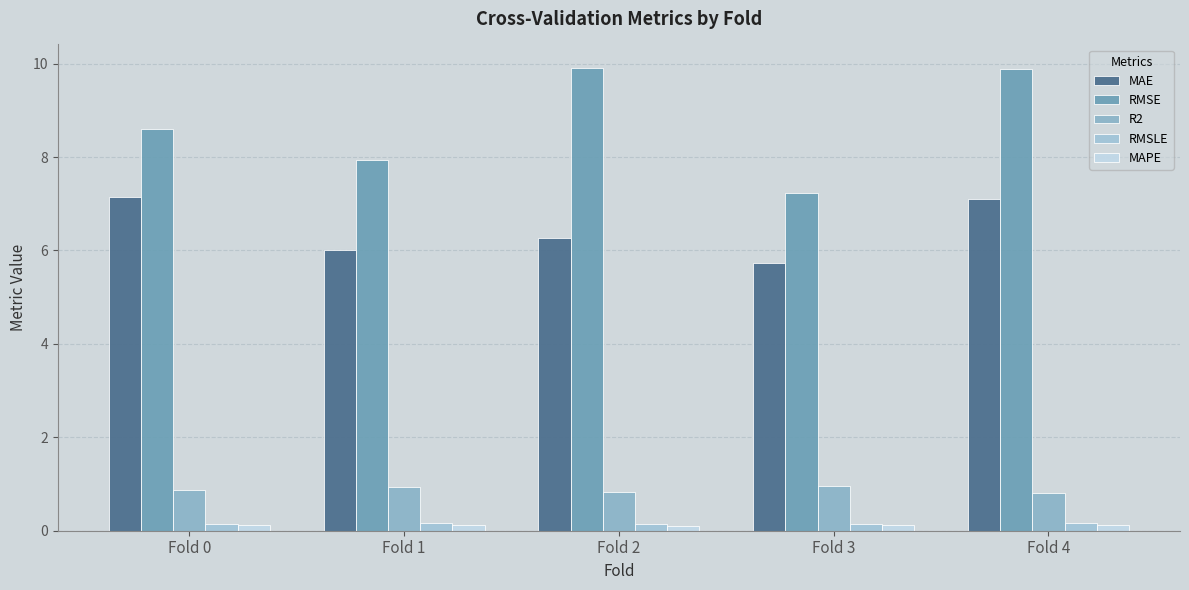

Count the number of categories in the chart.

5